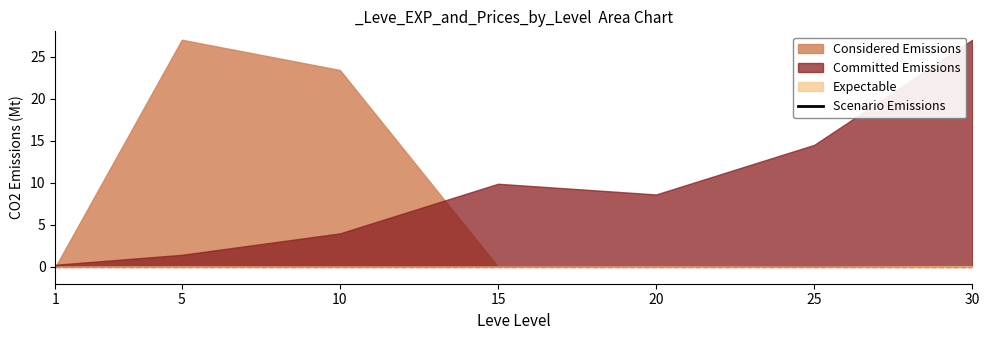

Does the chart have visible grid lines?

No